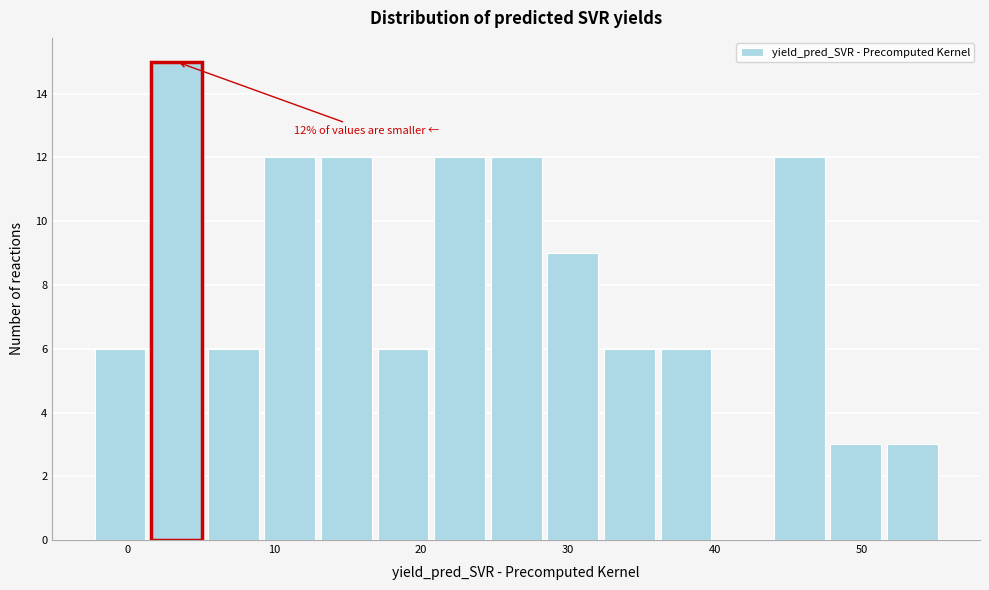

Read against the x-axis, roughly where is the centre of the tallest bar?

3